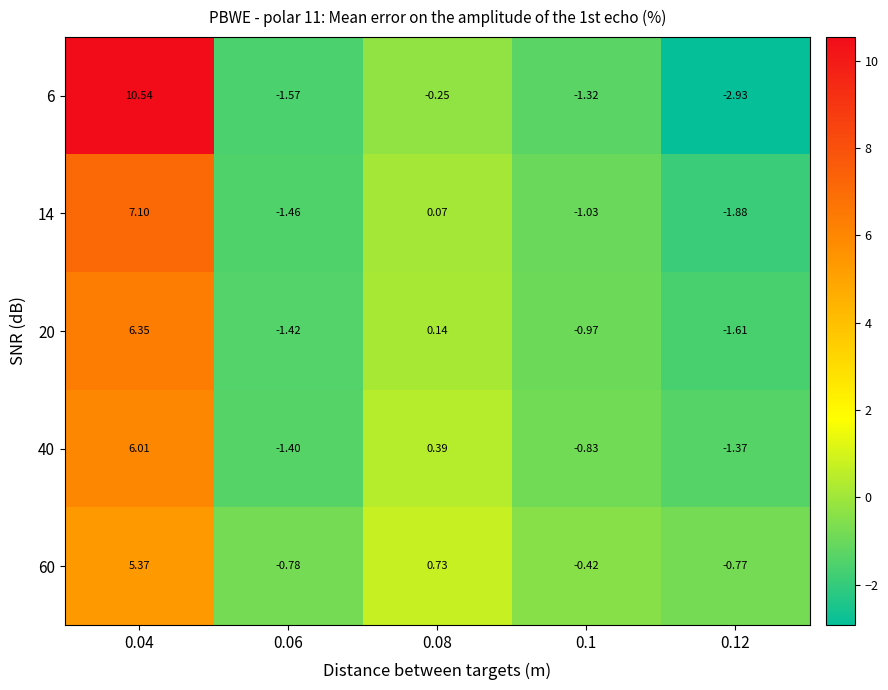

What is the difference between the highest and lowest values at 0.12?

2.2